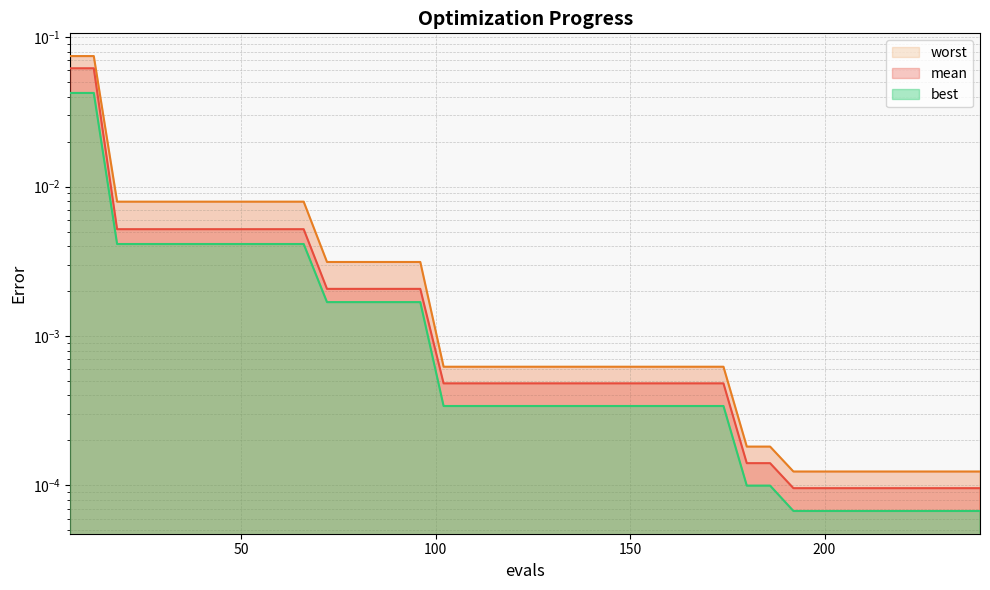

What is the sum of all mean values?

0.2